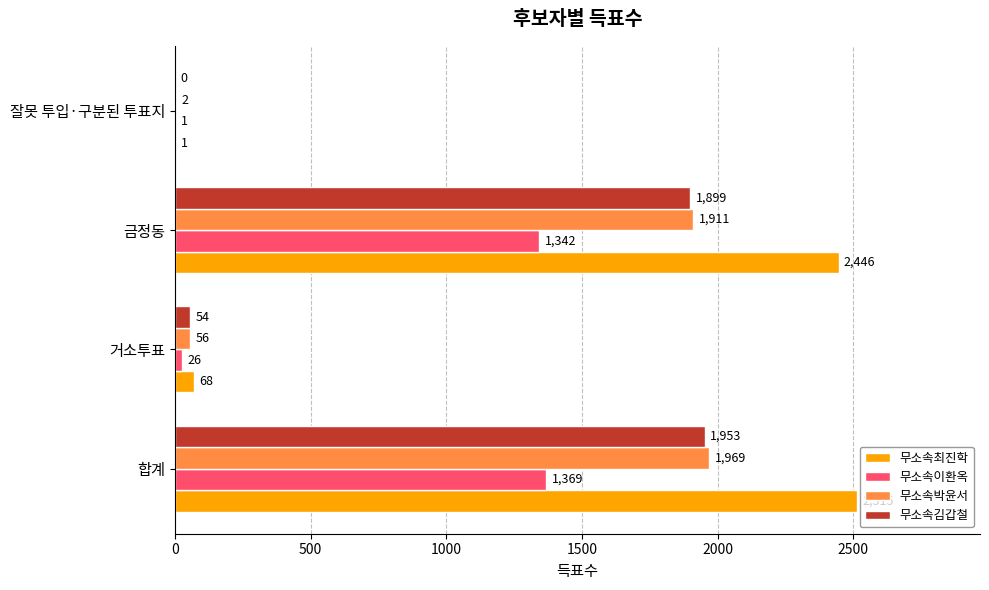

Between 금정동 and 잘못 투입·구분된 투표지, which series saw the biggest shift?

무소속최진학